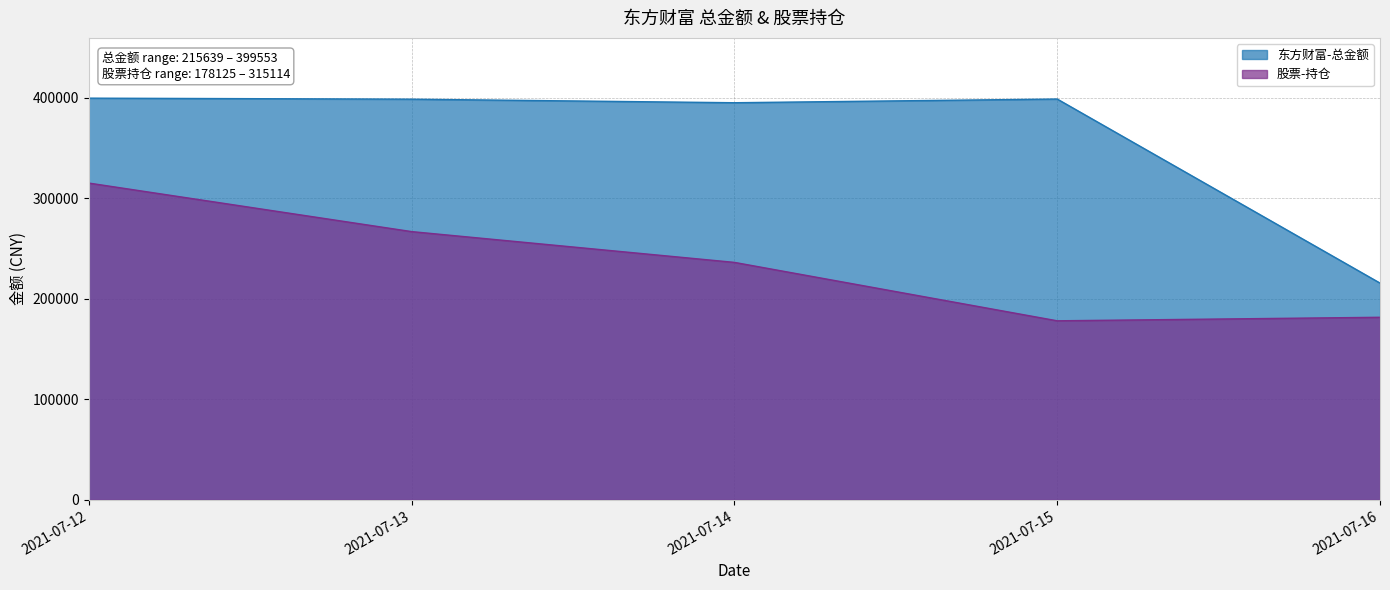

Rank the categories by 东方财富-总金额 value from highest to lowest.

2021-07-12, 2021-07-15, 2021-07-13, 2021-07-14, 2021-07-16